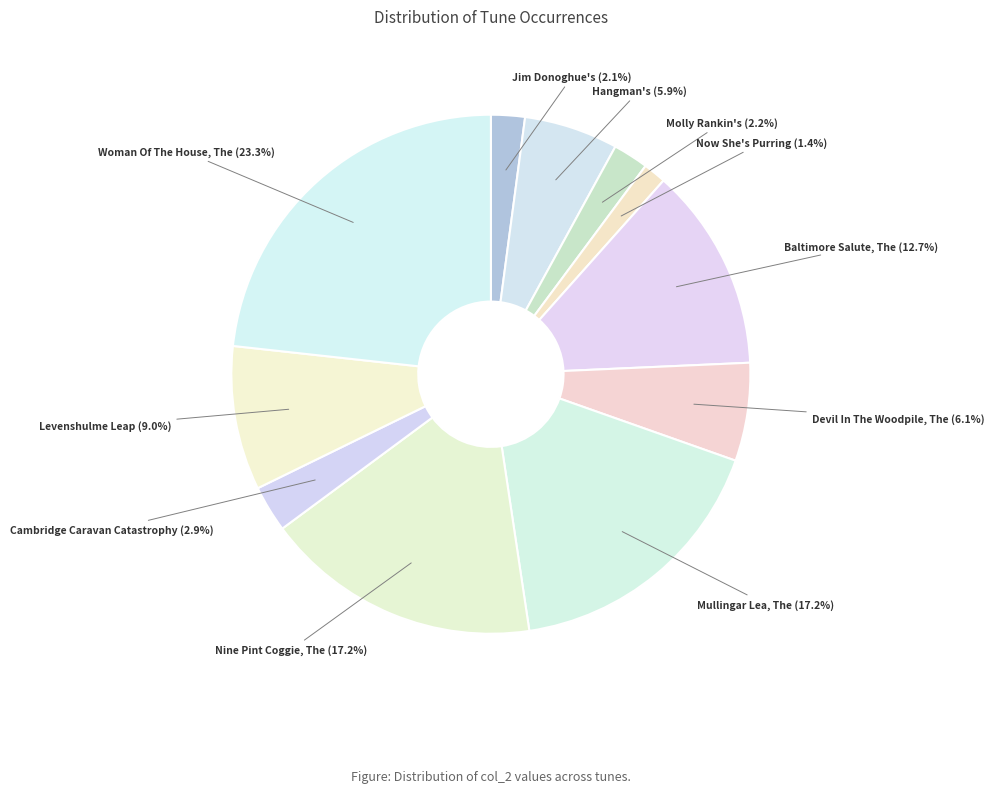

How many slices are in this pie chart?

11